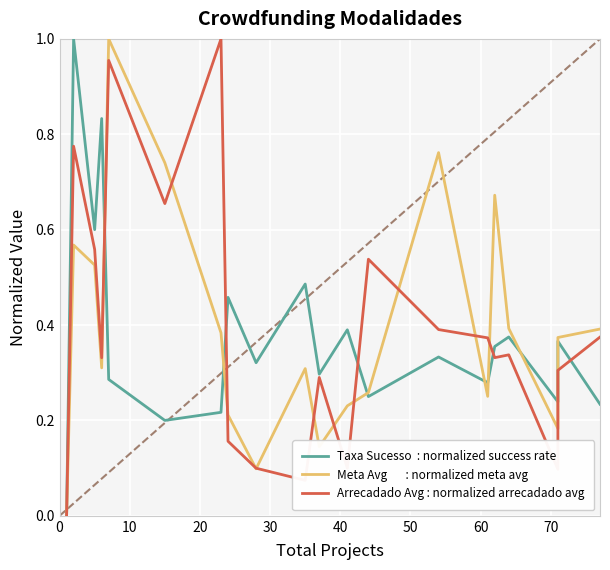

What is the value of the Taxa Sucesso  : normalized success rate point at the 2nd from the left?

1.0